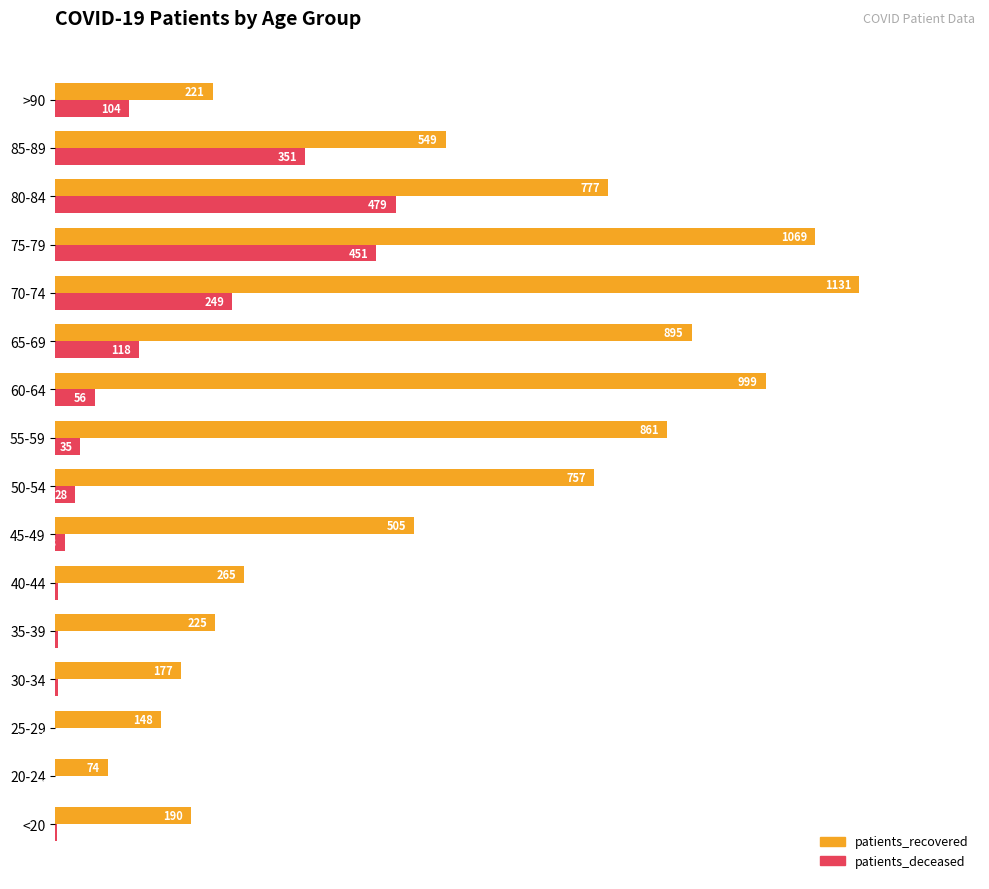

What are all the series names shown in the legend?

patients_recovered, patients_deceased